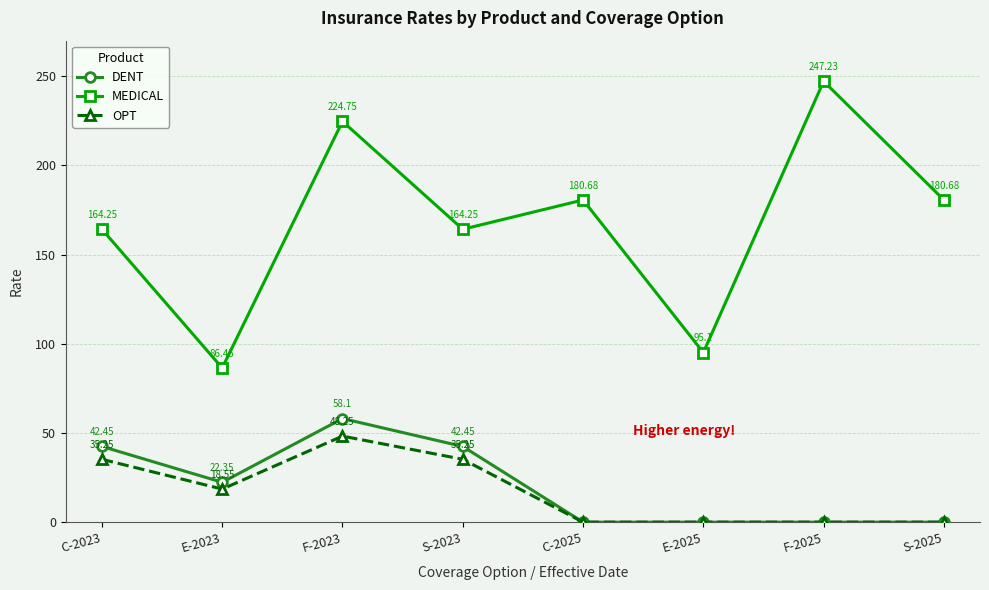

At which category is the sum across all series the highest?

F-2023